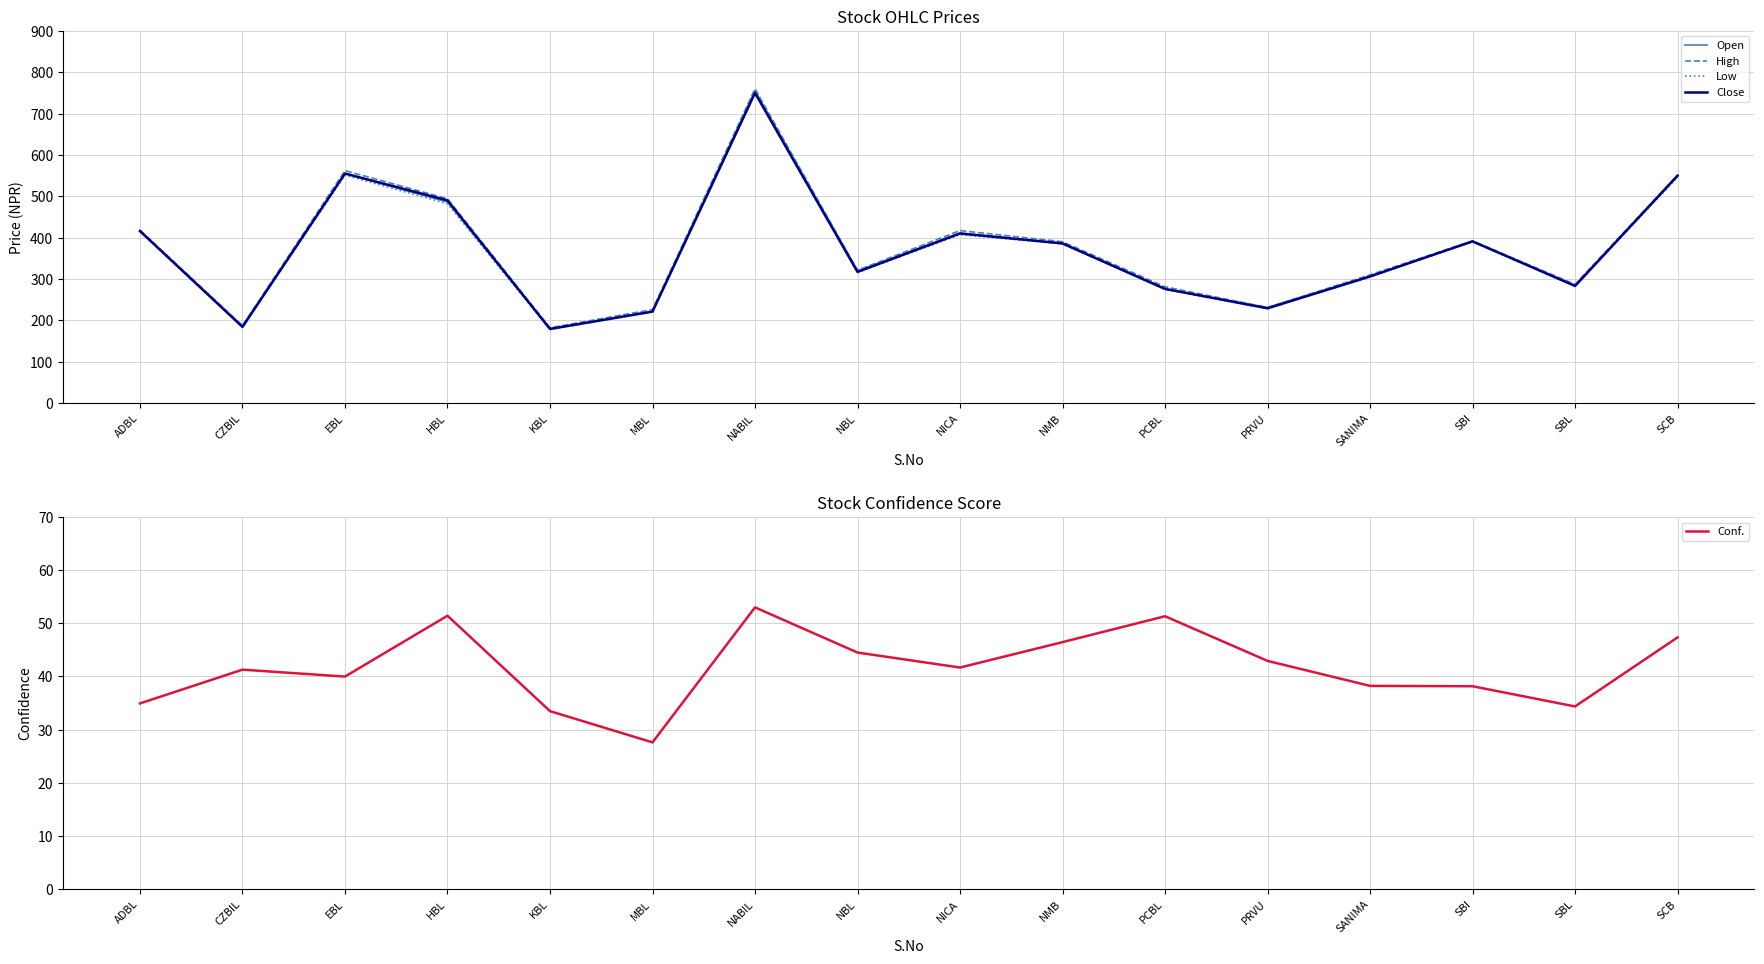

What are all the series names shown in the legend?

Open, High, Low, Close, Conf.